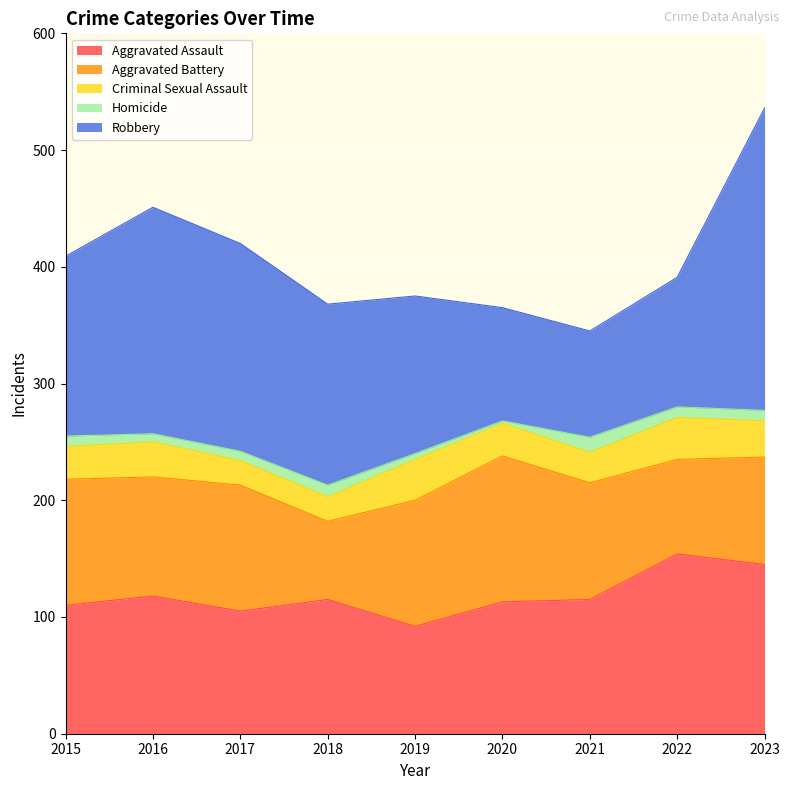

At how many categories does at least one series exceed 93?

9